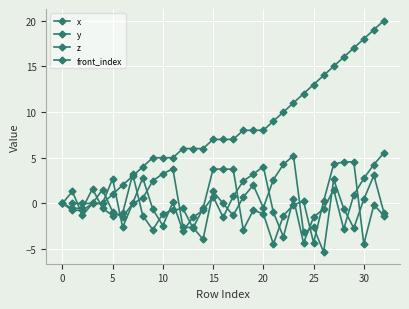

How many interior local valleys does the x series have?

8